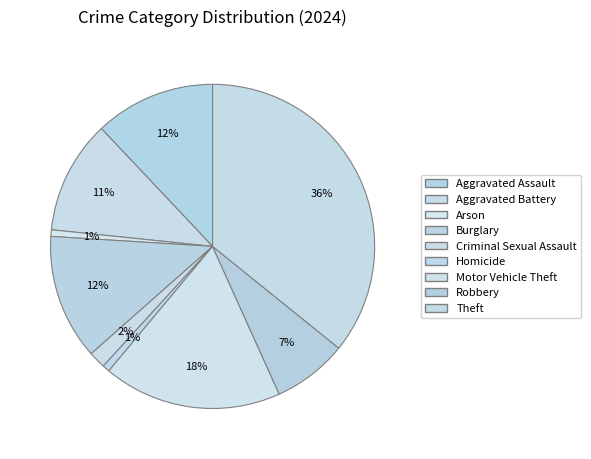

How many segments does this pie chart have?

9